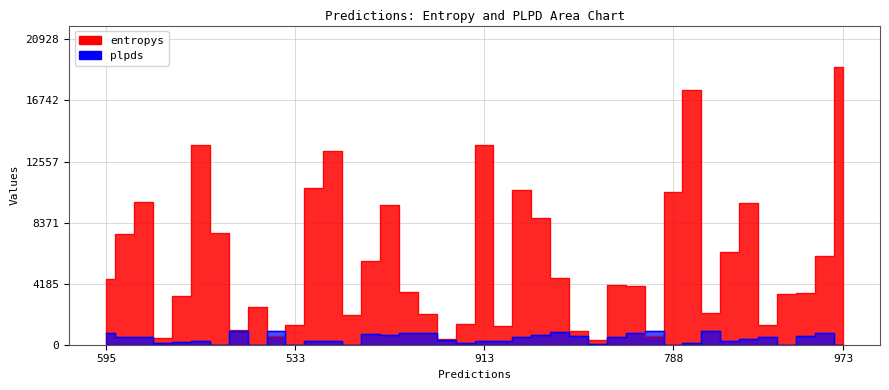

What is the maximum value for plpds?

974.8